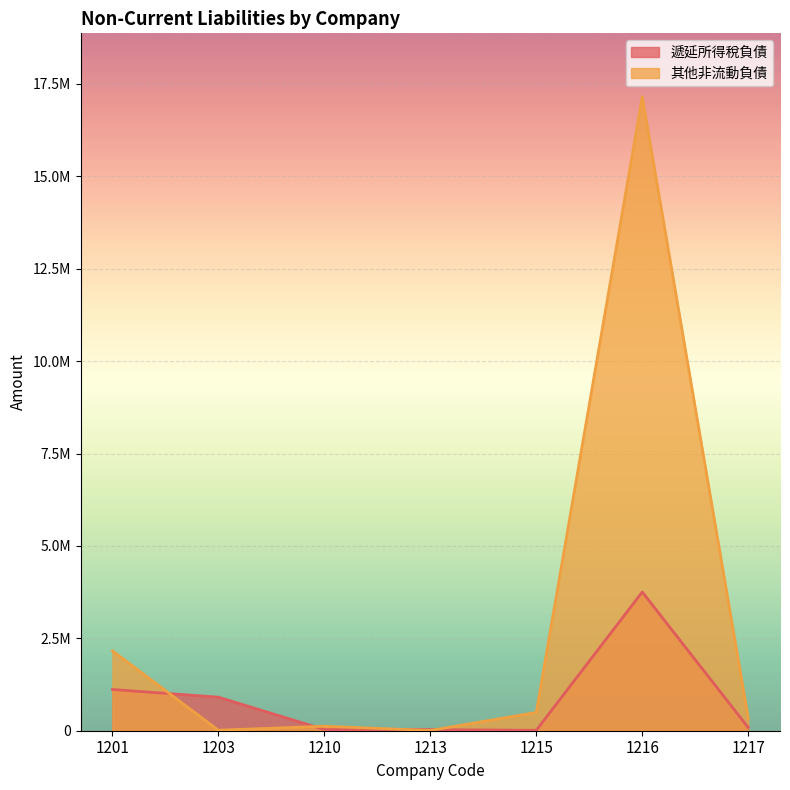

Which has a higher value, 1217 or 1201?

1201